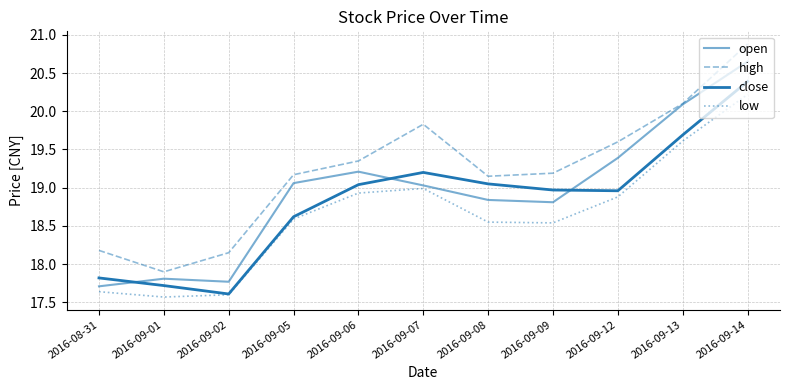

List the labels in order of open value, largest first.

2016-09-14, 2016-09-13, 2016-09-12, 2016-09-06, 2016-09-05, 2016-09-07, 2016-09-08, 2016-09-09, 2016-09-01, 2016-09-02, 2016-08-31